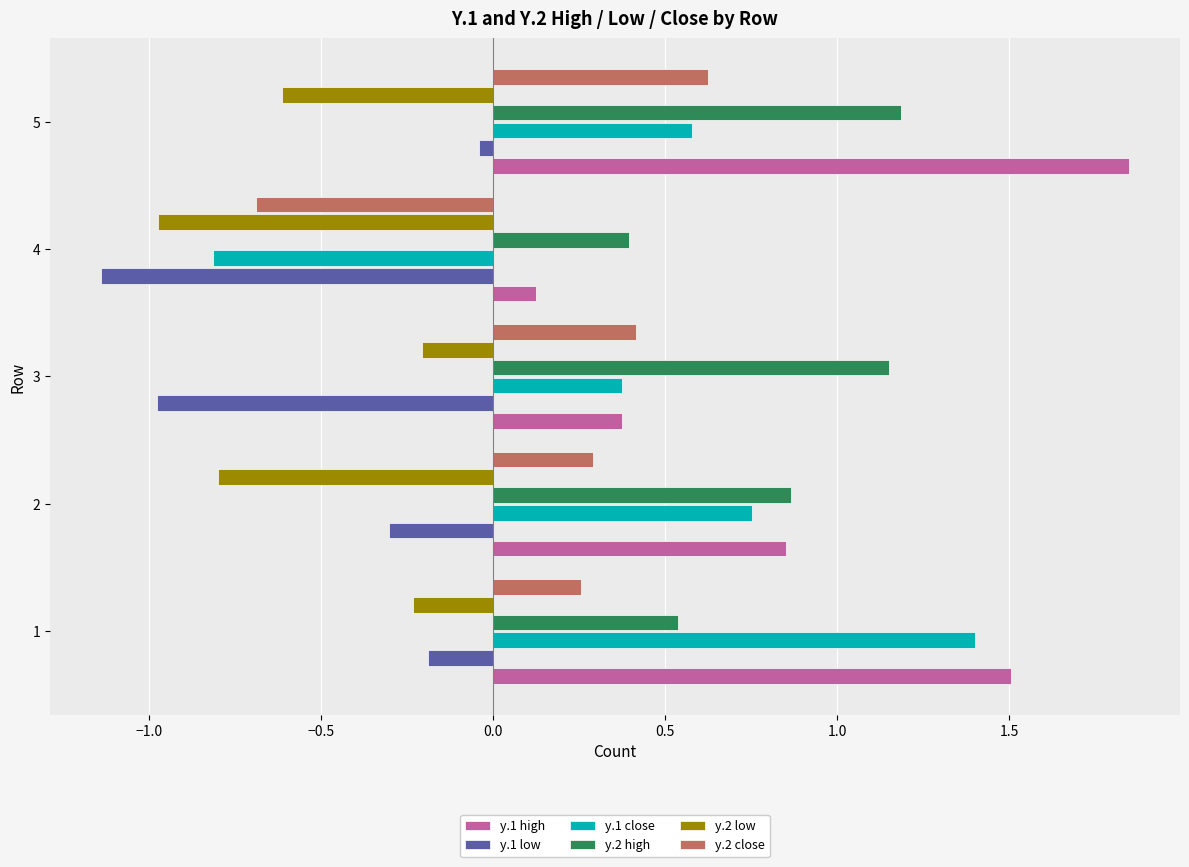

The y.2 low series shows -0.6 at 5. True or false?

True